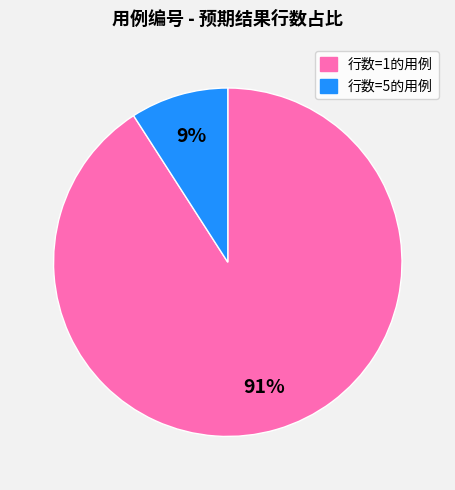

Is there a majority slice in this chart?

Yes